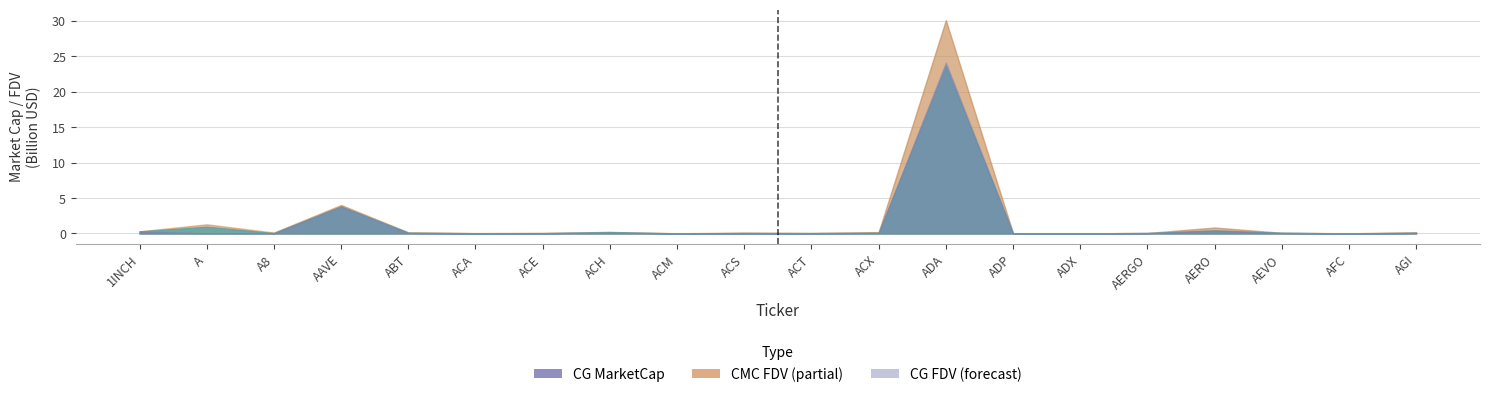

Where is CMC_FDV nearest to the value 15?

AAVE